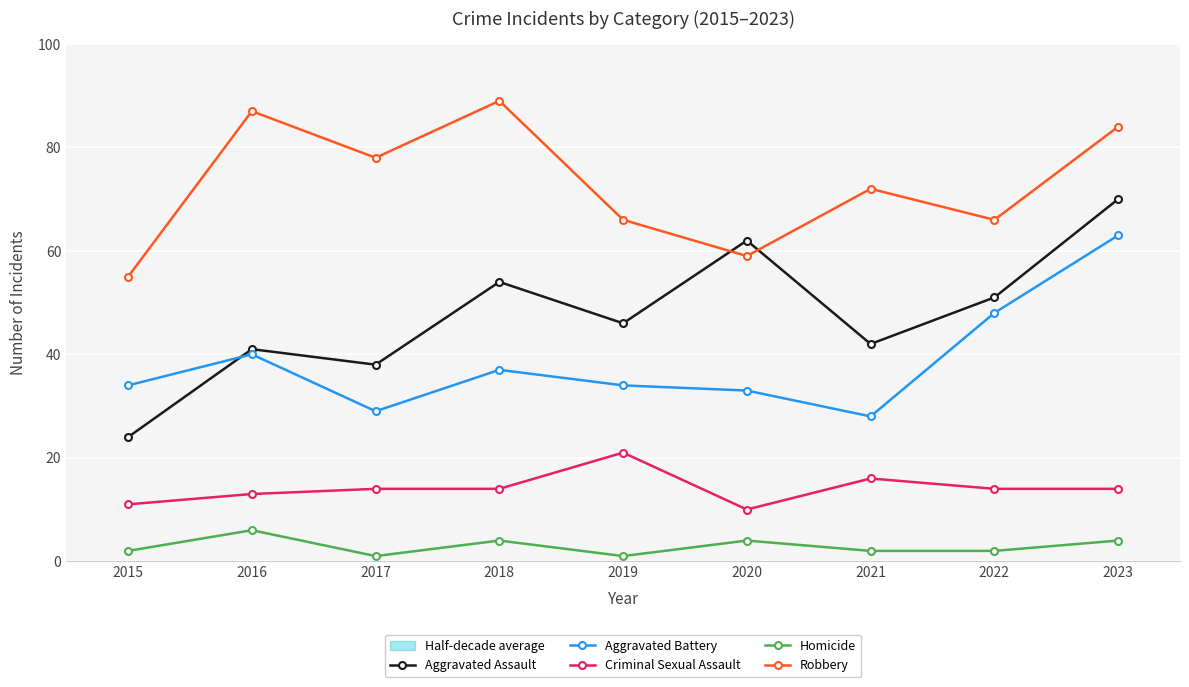

Does the chart have visible grid lines?

Yes